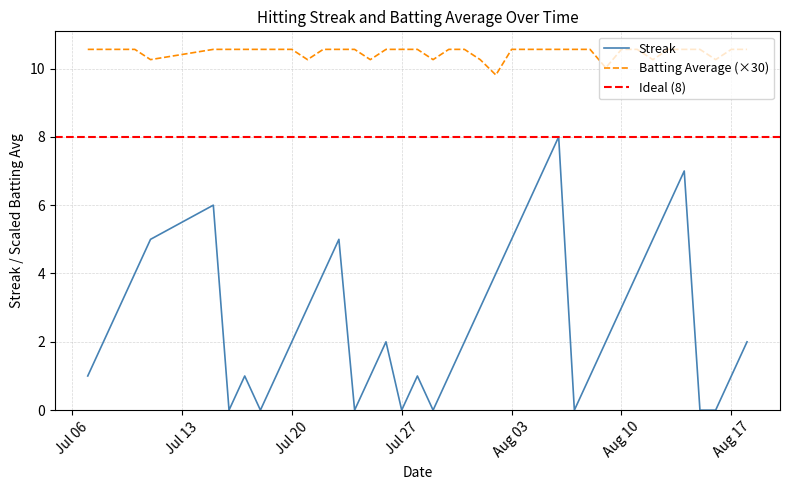

Count the values in the range 1 to 5.

26